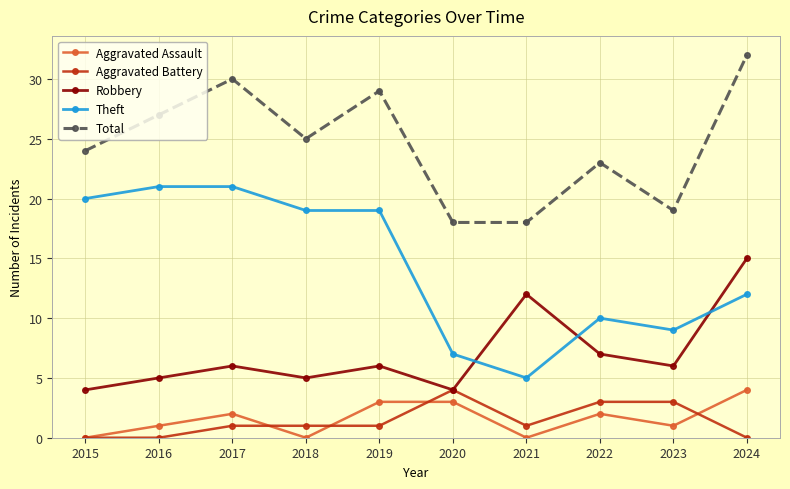

The value of Robbery at 2019 is 6. True or false?

True